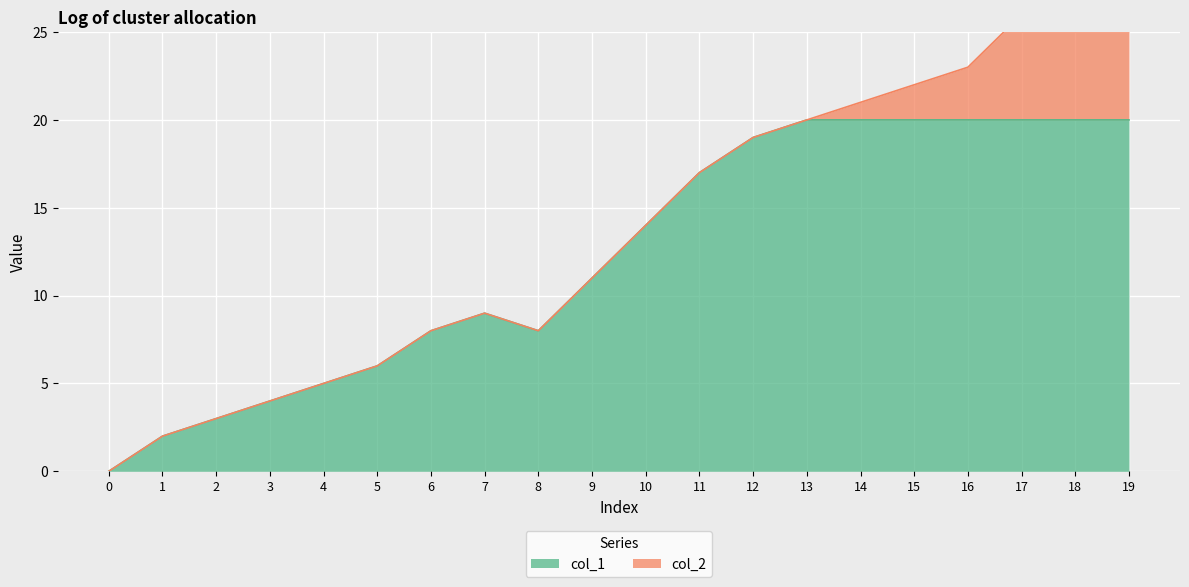

At which label is the value closest to 10?

7